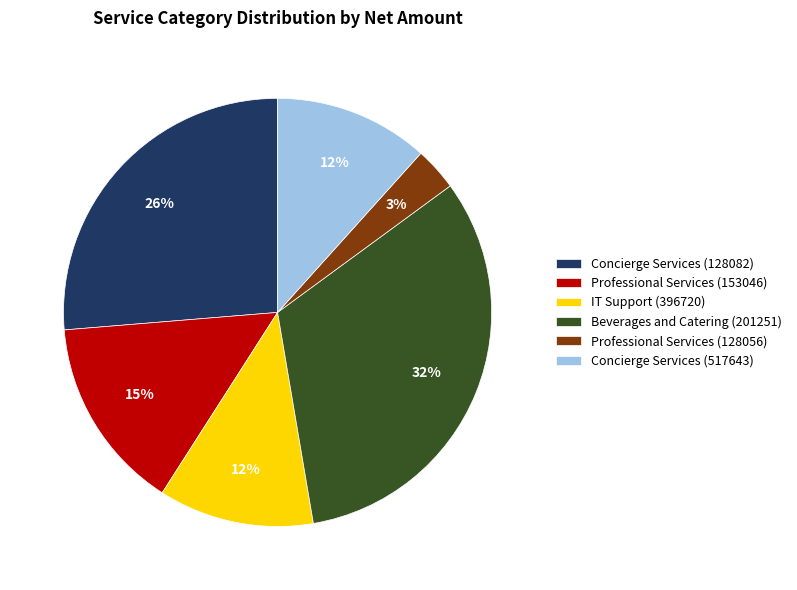

What percentage is the Concierge Services (128082) slice, to the nearest percent?

26%